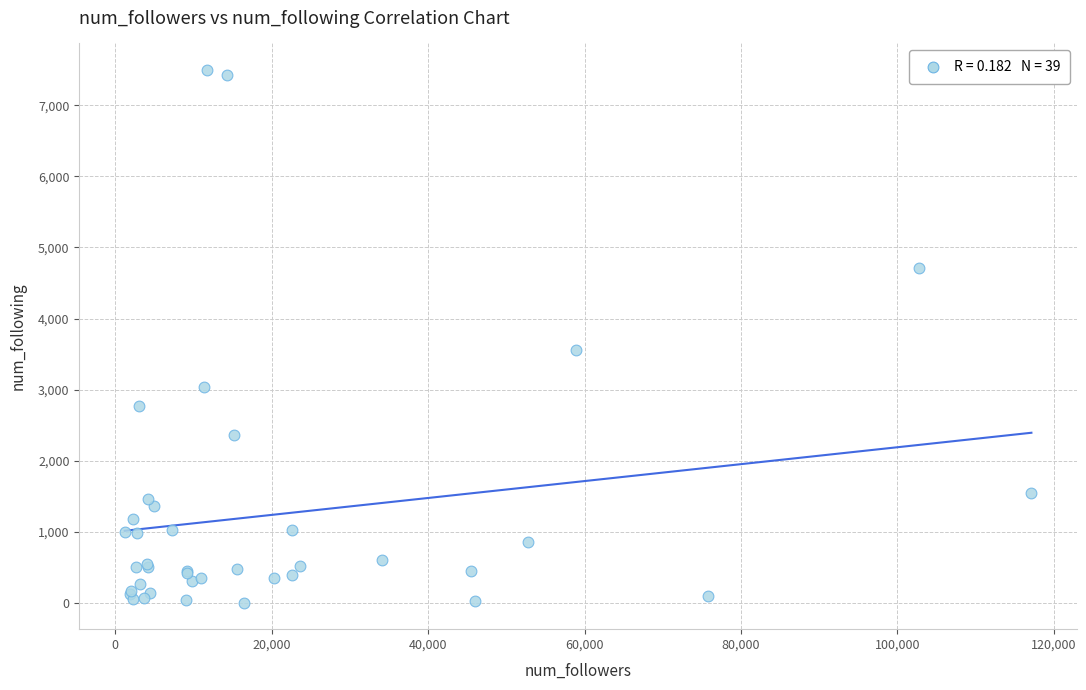

What Y value in the scatter plot is closest to 3749?

3554